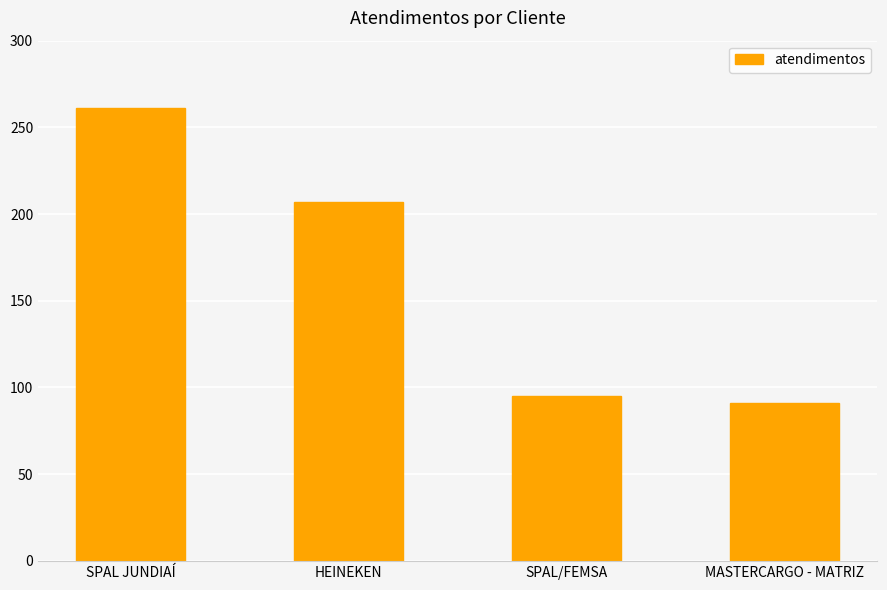

What is the ratio of the value at SPAL/FEMSA to the value at MASTERCARGO - MATRIZ?

1.0